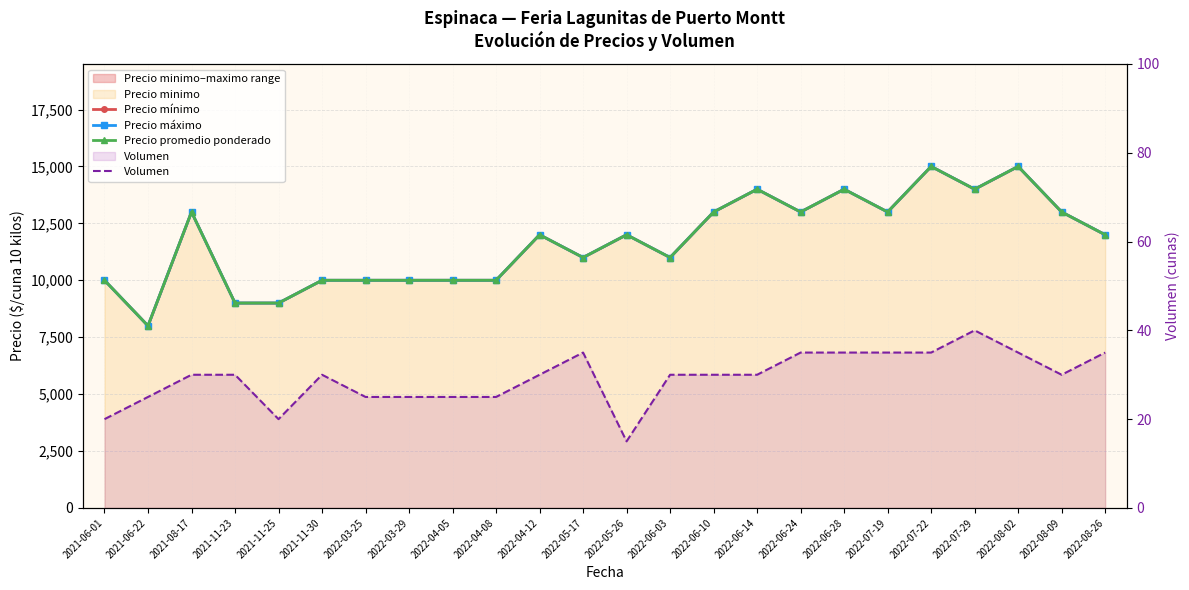

What is the difference between the maximum and second lowest values in the Precio promedio ponderado series?

6000